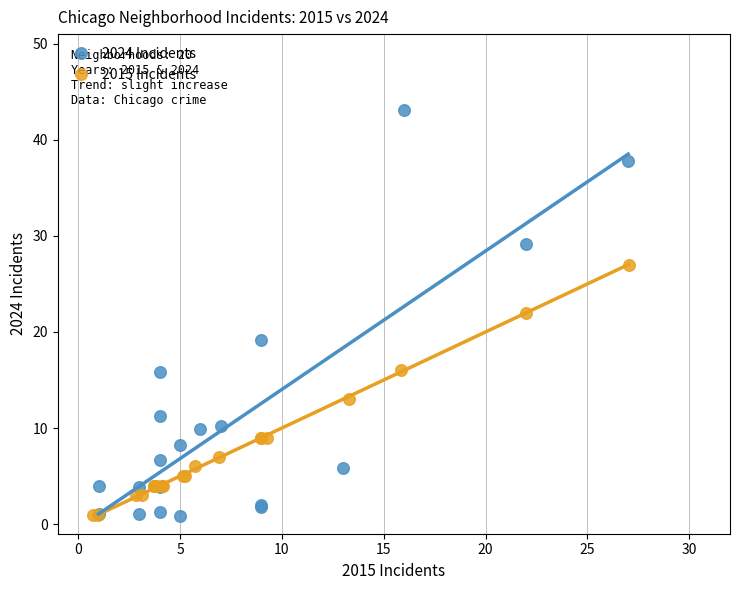

Which series contains the highest Y value?

2024 Incidents